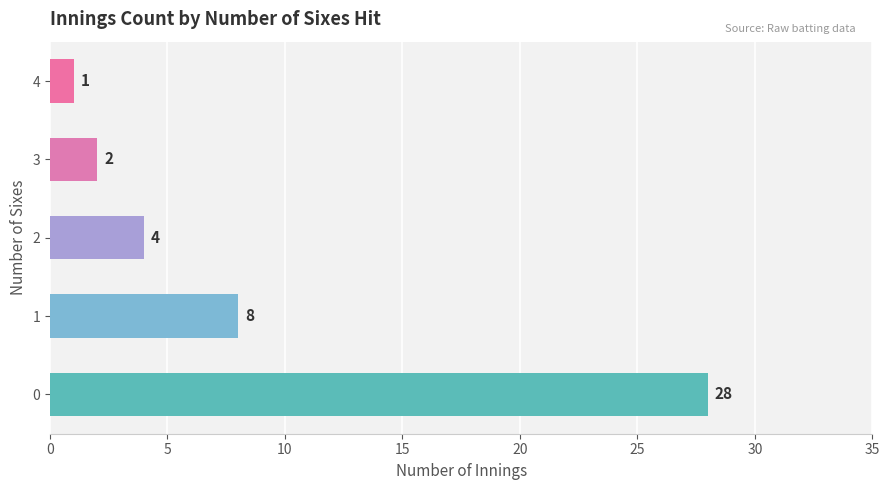

The value at 3 is 2. True or false?

True